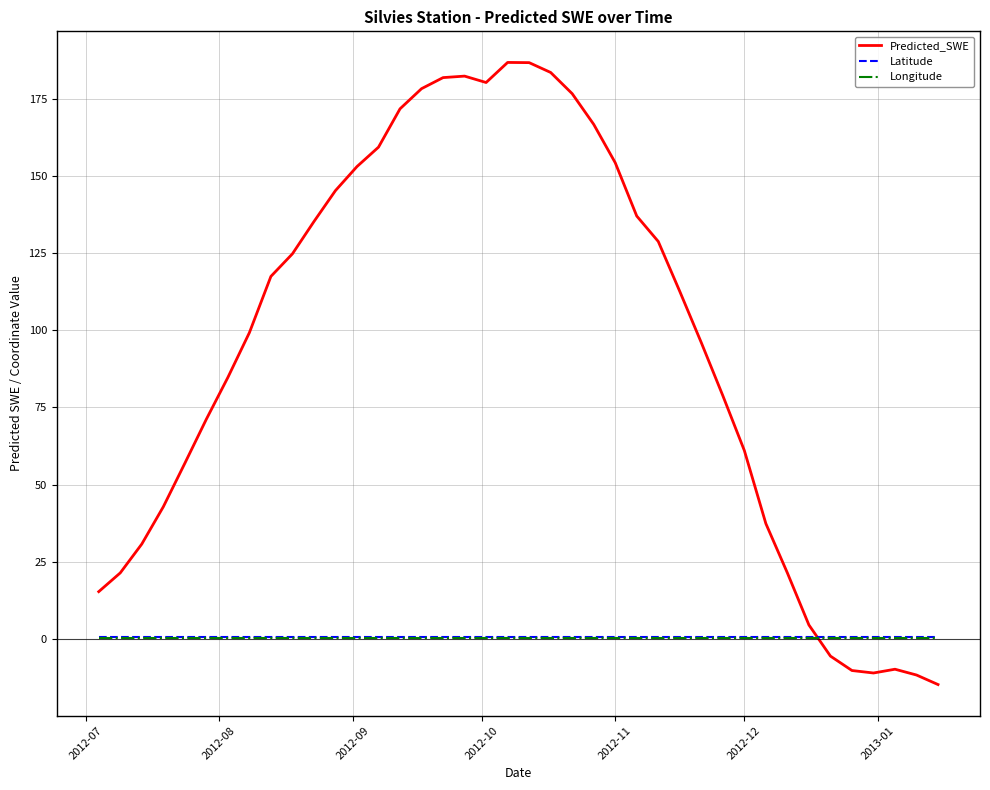

Which series has the widest spread of values?

Predicted_SWE